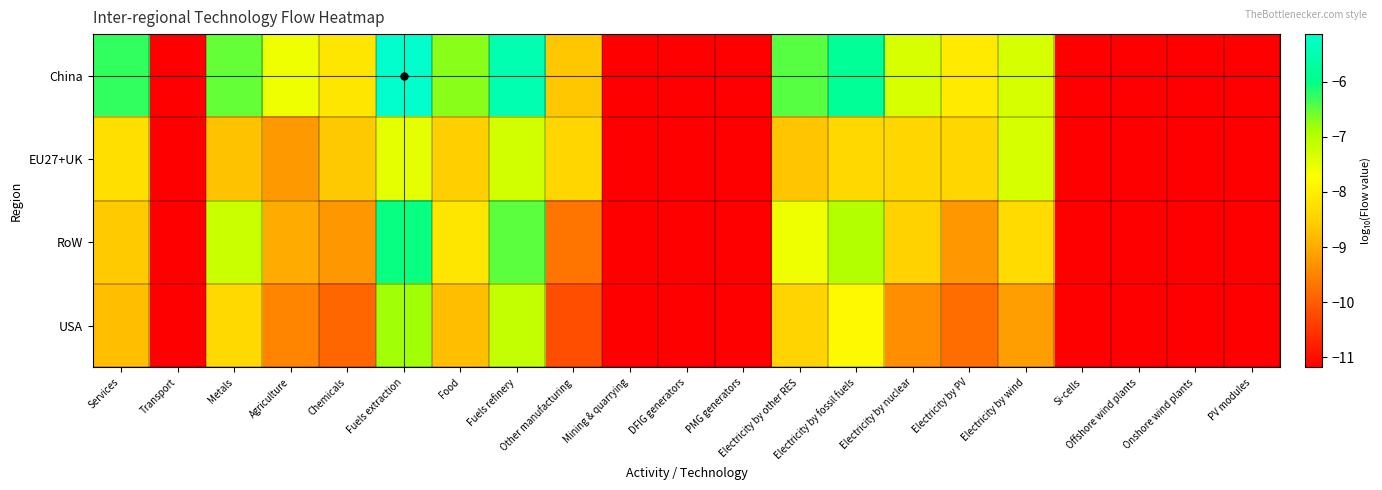

List the series in order of their peak value, highest first.

China, RoW, USA, EU27+UK